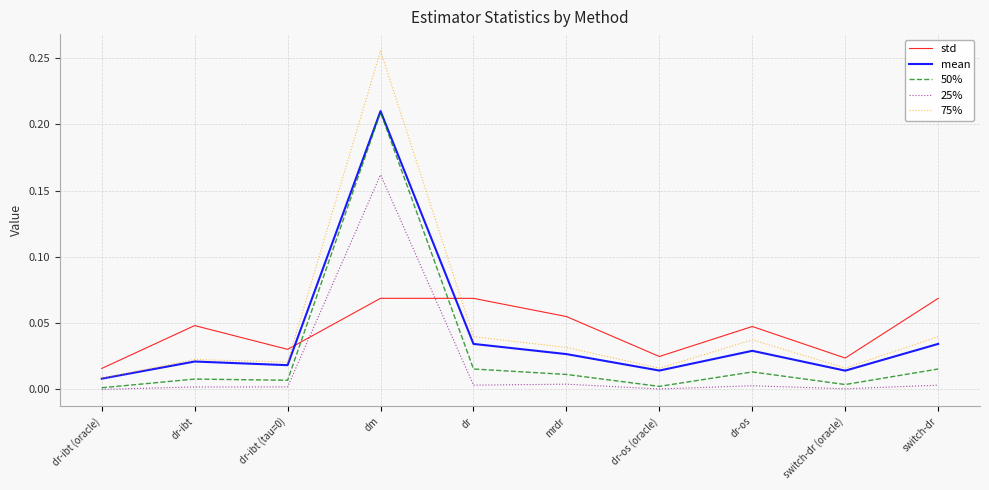

Which series has the widest spread of values?

75%